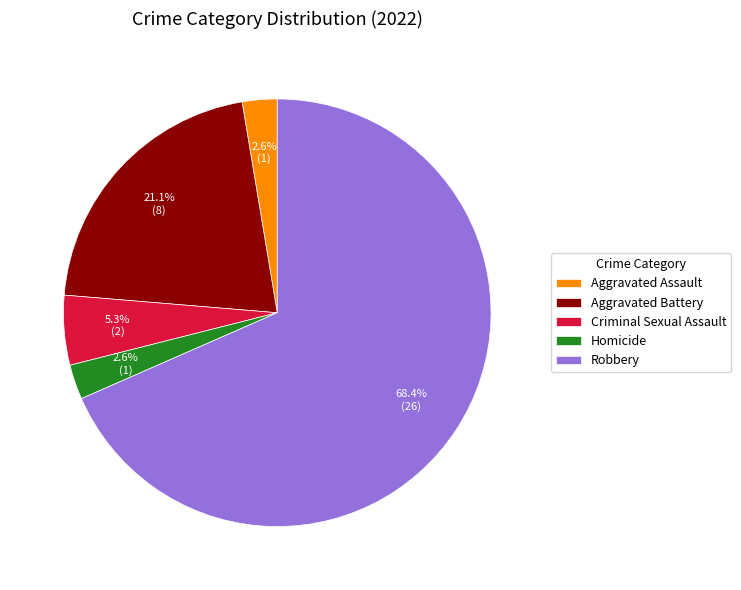

What percentage is the Aggravated Battery slice, to the nearest percent?

21%